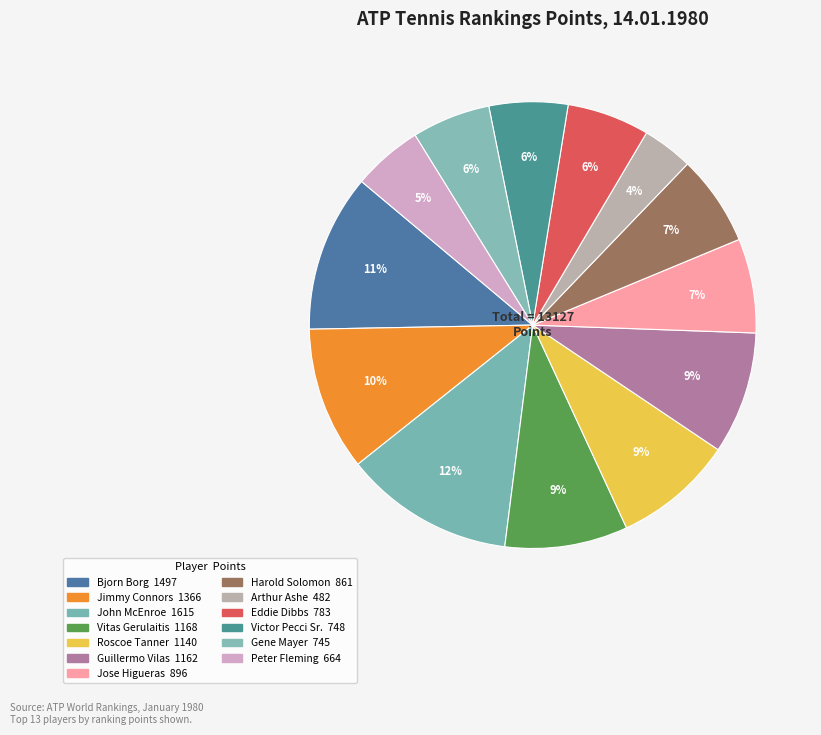

How many segments does this pie chart have?

13